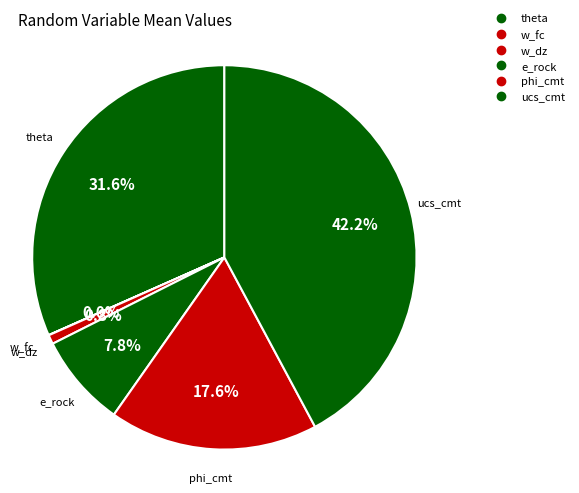

Rank the categories by value from lowest to highest.

w_fc, w_dz, e_rock, phi_cmt, theta, ucs_cmt